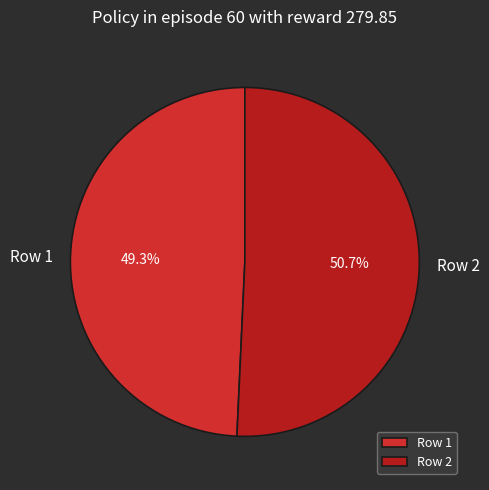

What is the ratio of the value at Row 1 to the value at Row 2?

1.0